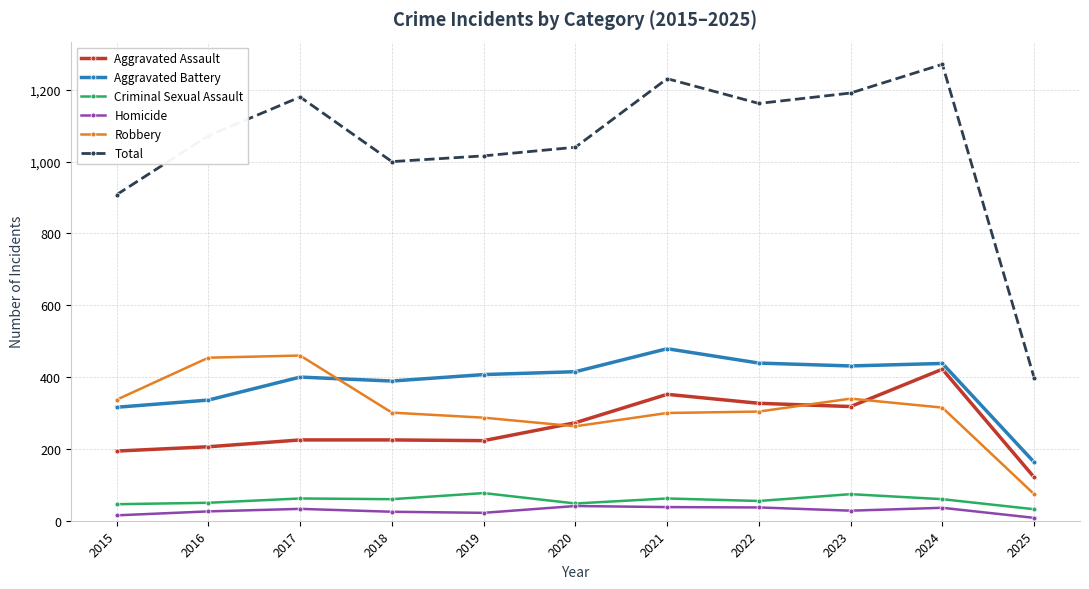

At which category is the sum across all series the highest?

2024